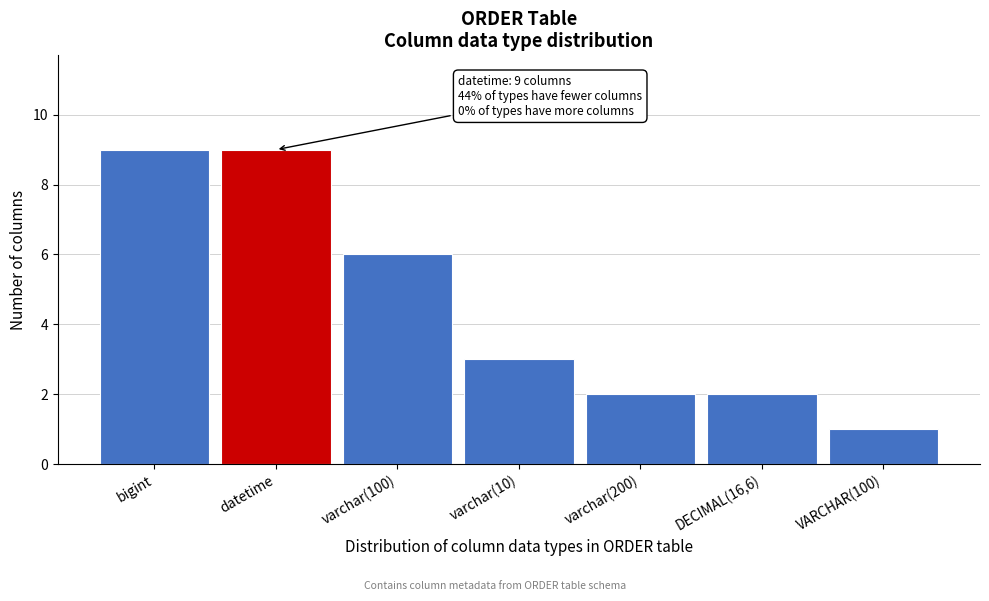

Reading left to right, what are all the values shown in this chart?

bigint=9	datetime=9	varchar(100)=6	varchar(10)=3	varchar(200)=2	DECIMAL(16,6)=2	VARCHAR(100)=1